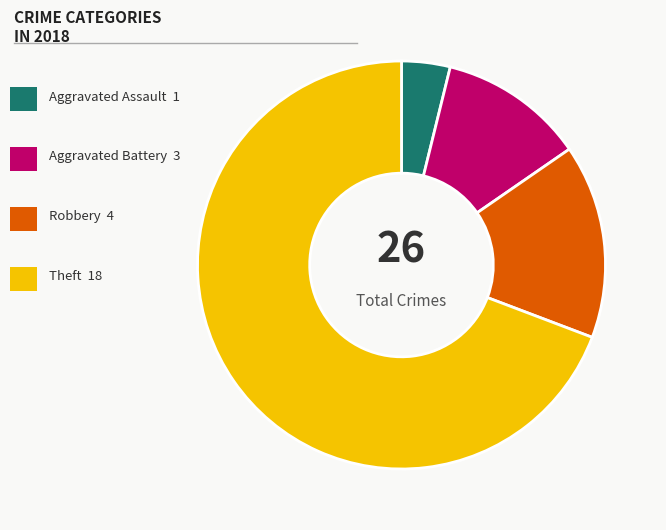

Does any single category account for the majority?

Yes